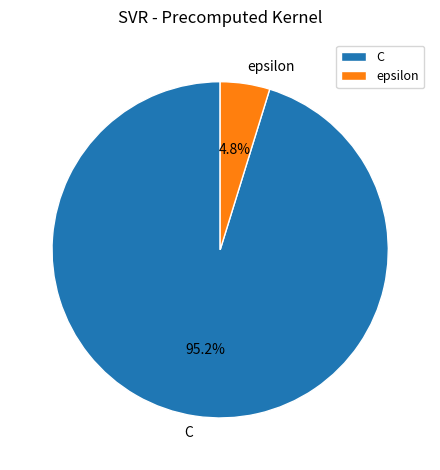

To the nearest percent, what percentage of the pie is epsilon?

5%